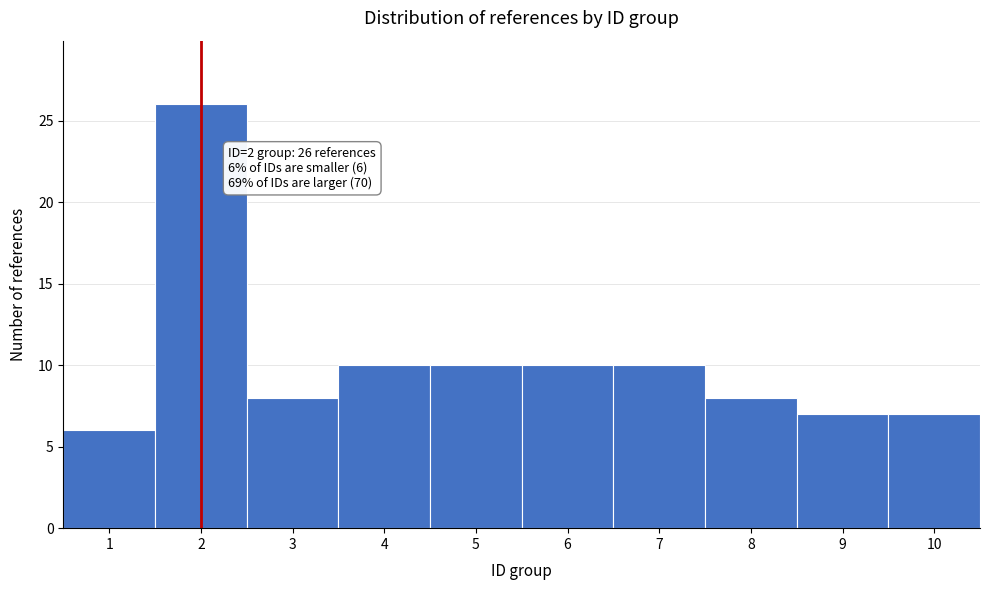

Reading right to left, transcribe all the data shown in this chart.

10=7	9=7	8=8	7=10	6=10	5=10	4=10	3=8	2=26	1=6